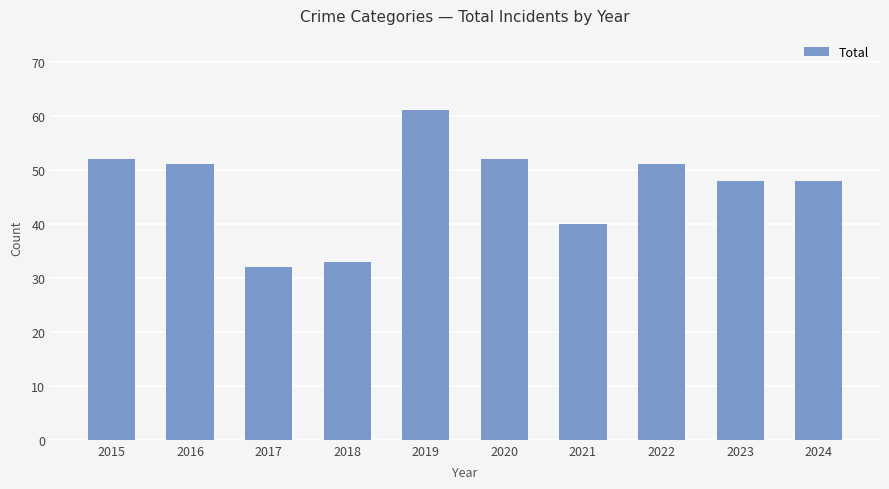

What is the maximum value shown in the chart?

61